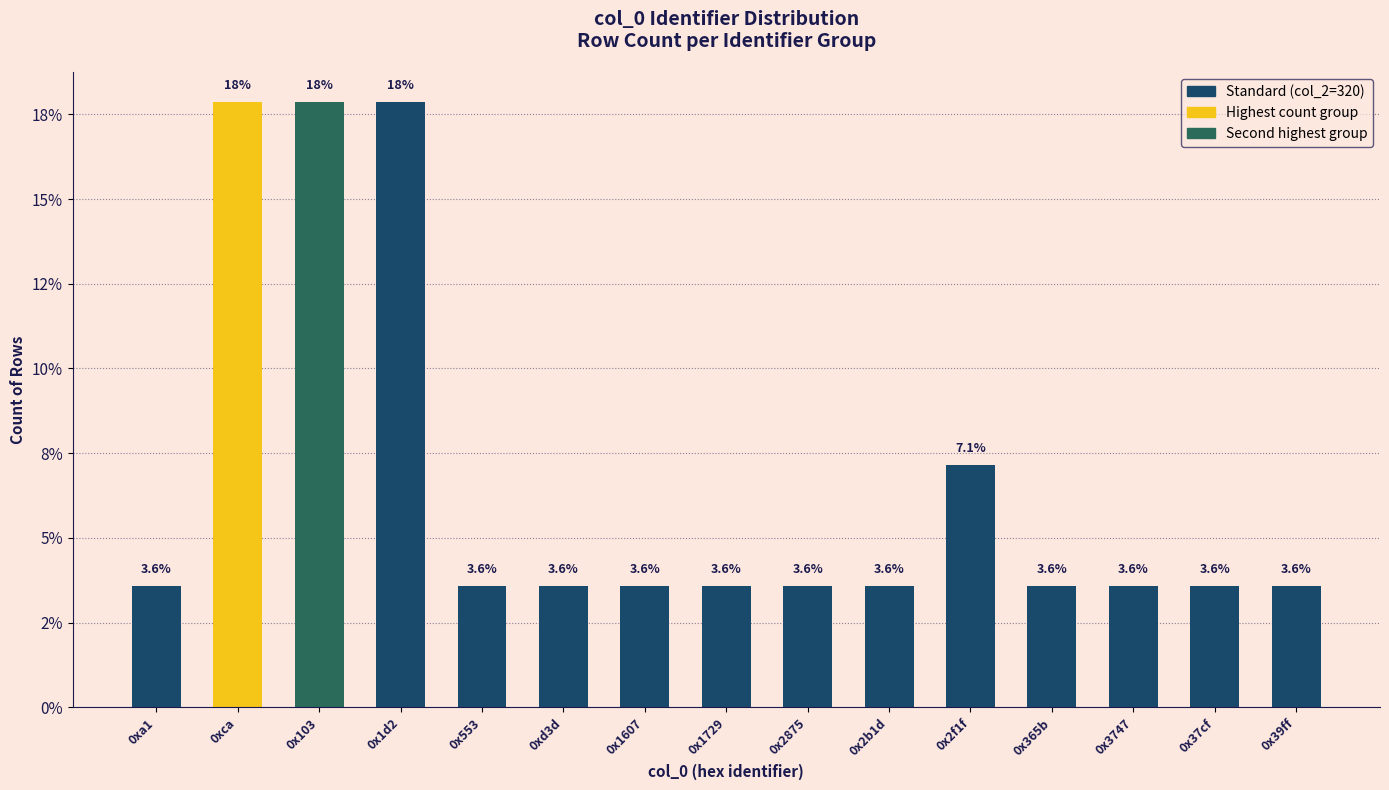

True or false: the data shows 3.6 at 0x2b1d.

True